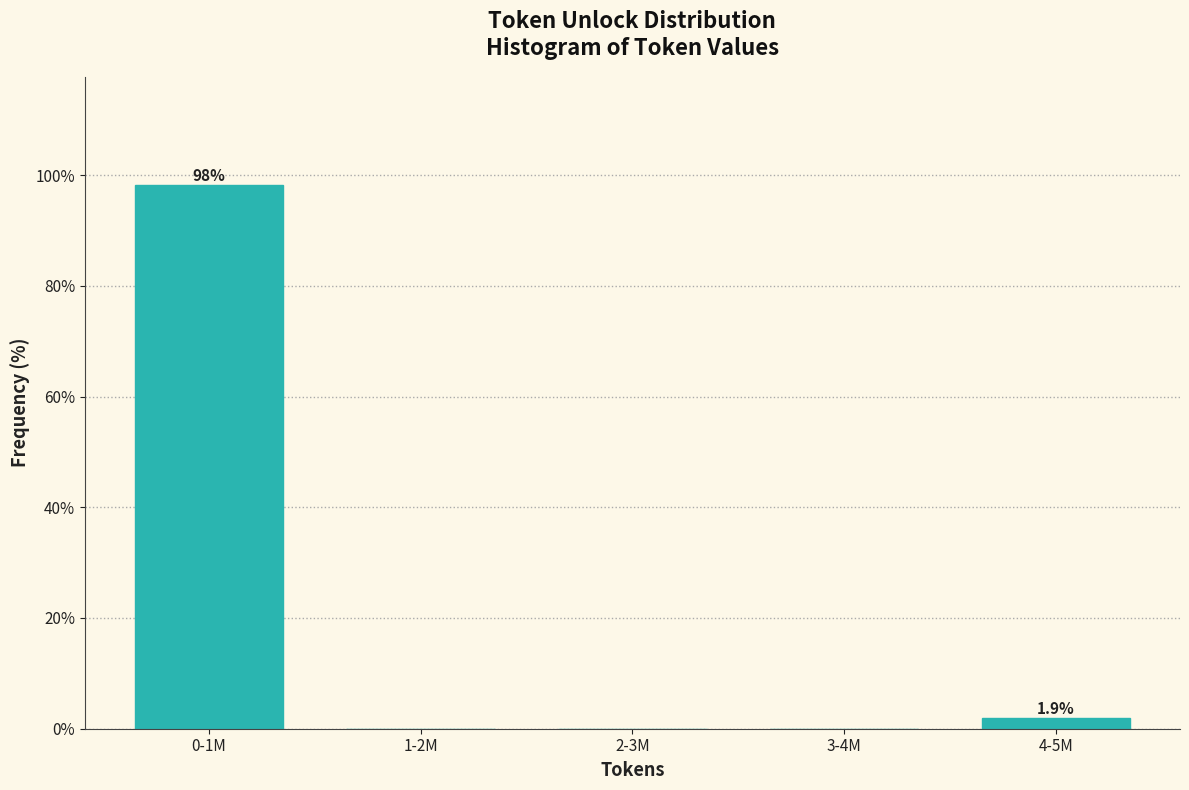

Reading right to left, extract all data points from this chart.

4-5M=1.9	3-4M=0.0	2-3M=0.0	1-2M=0.0	0-1M=98.1